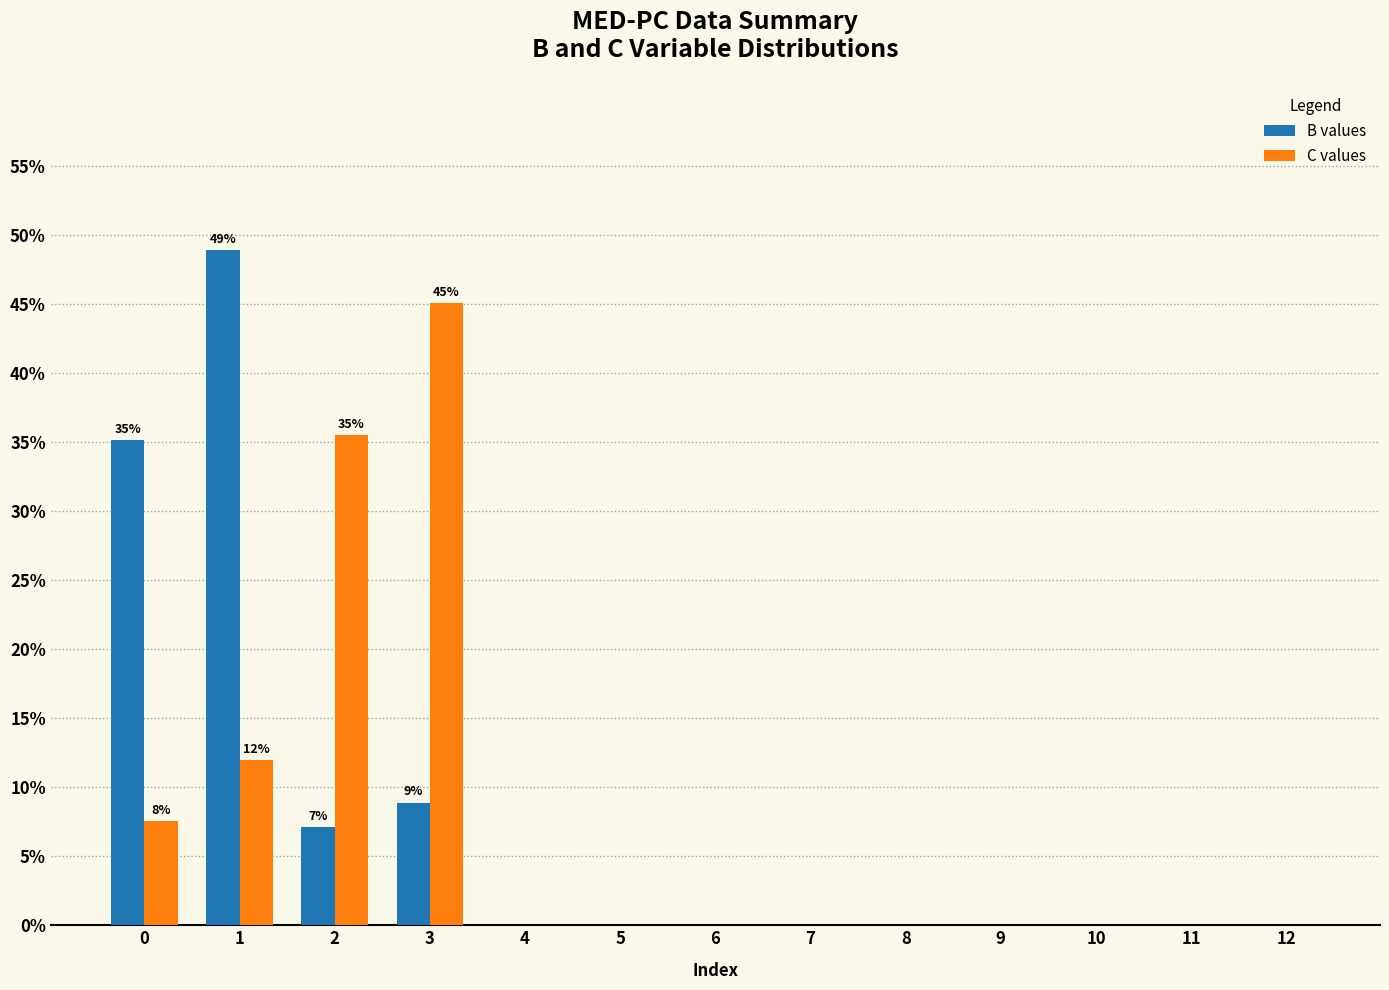

How many categories are shown in the chart?

13